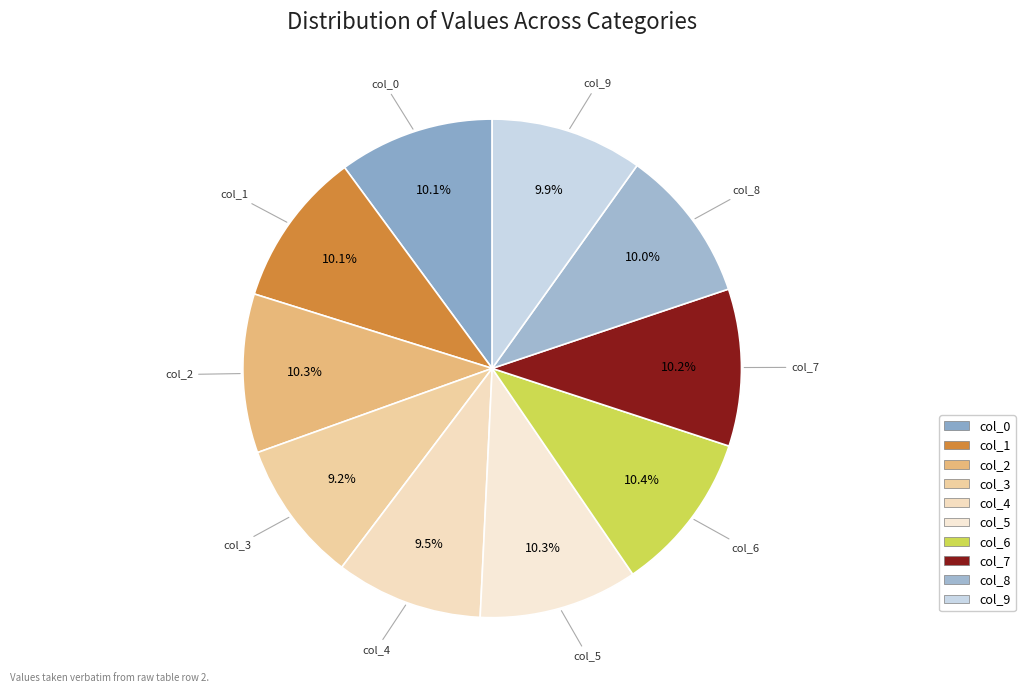

How many segments does this pie chart have?

10